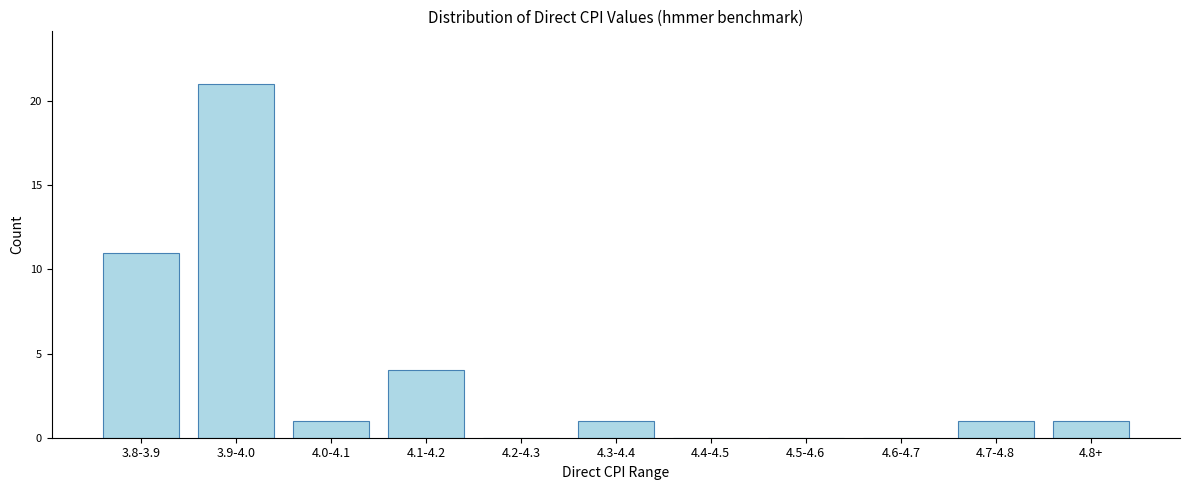

Reading left to right, extract all data points from this chart.

3.8-3.9=11	3.9-4.0=21	4.0-4.1=1	4.1-4.2=4	4.2-4.3=0	4.3-4.4=1	4.4-4.5=0	4.5-4.6=0	4.6-4.7=0	4.7-4.8=1	4.8+=1